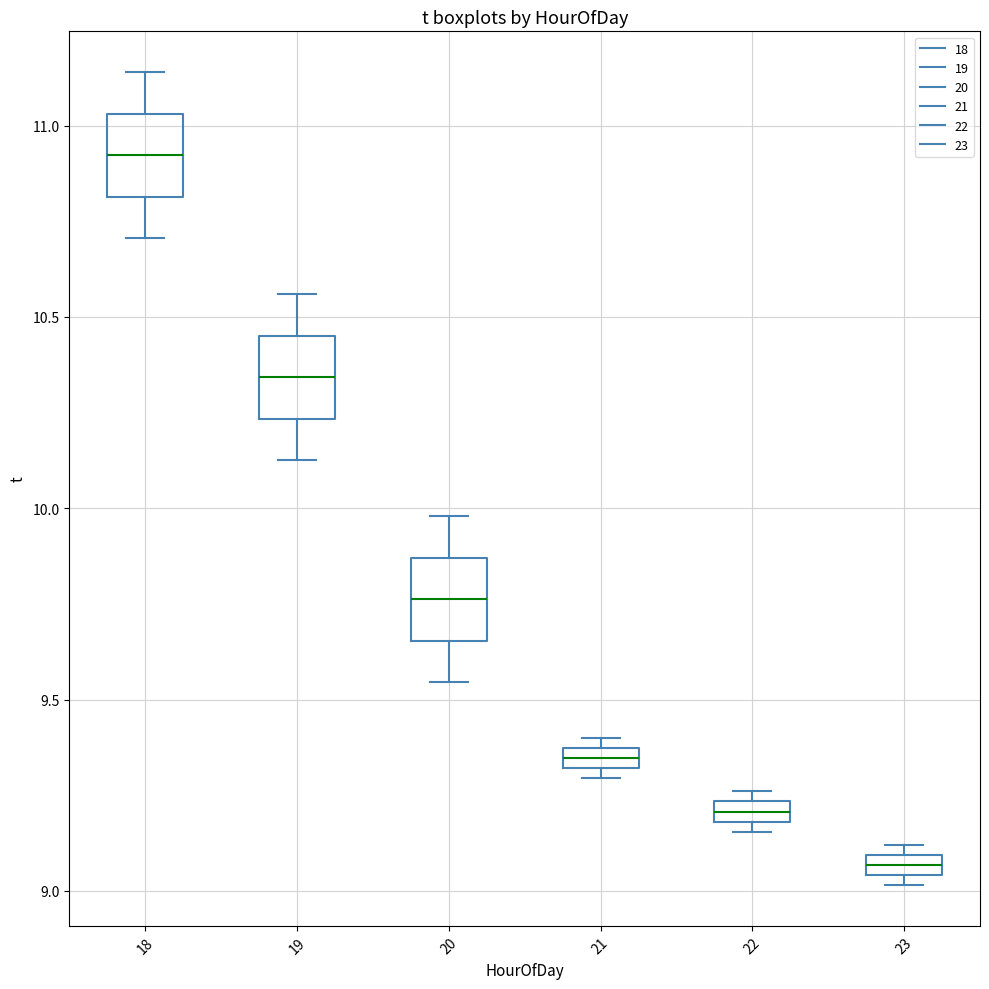

Which box's median line is the lowest?

23